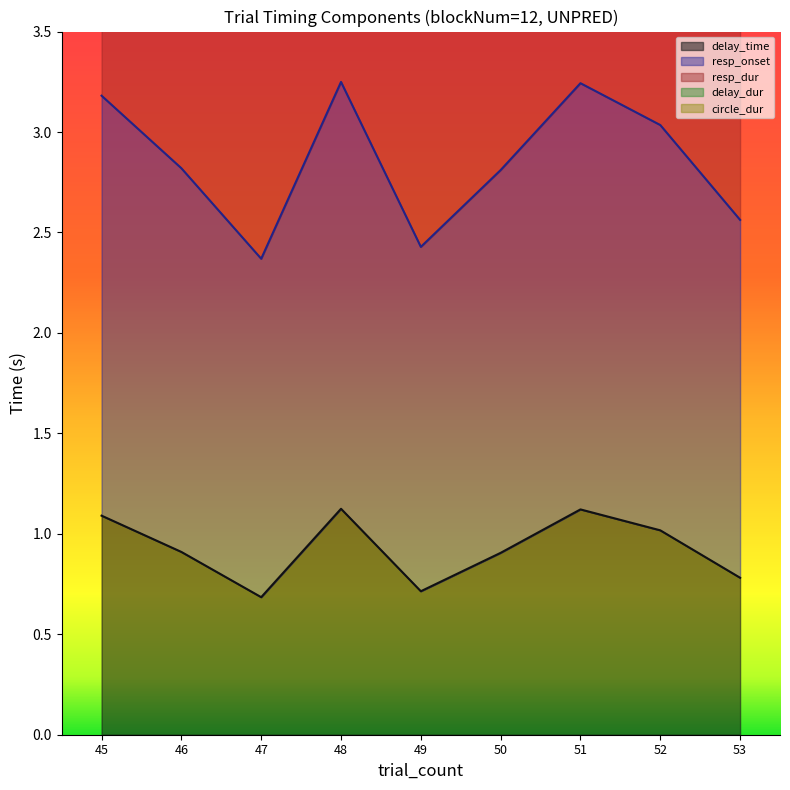

What is the spread (max minus min) of values at 51?

5.1